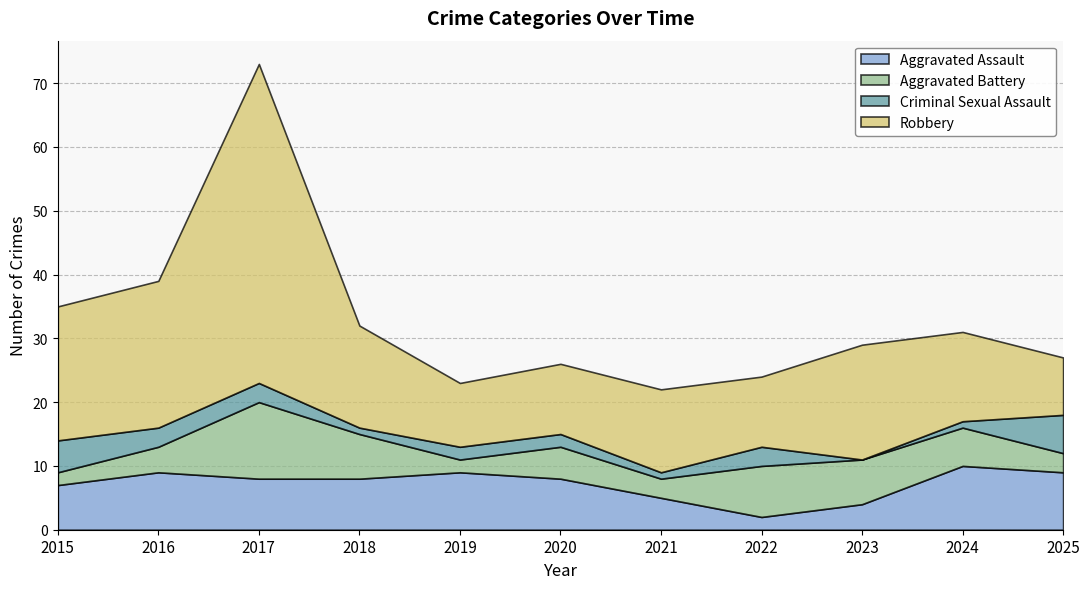

Is it true that Criminal Sexual Assault equals 3 at 2016?

True